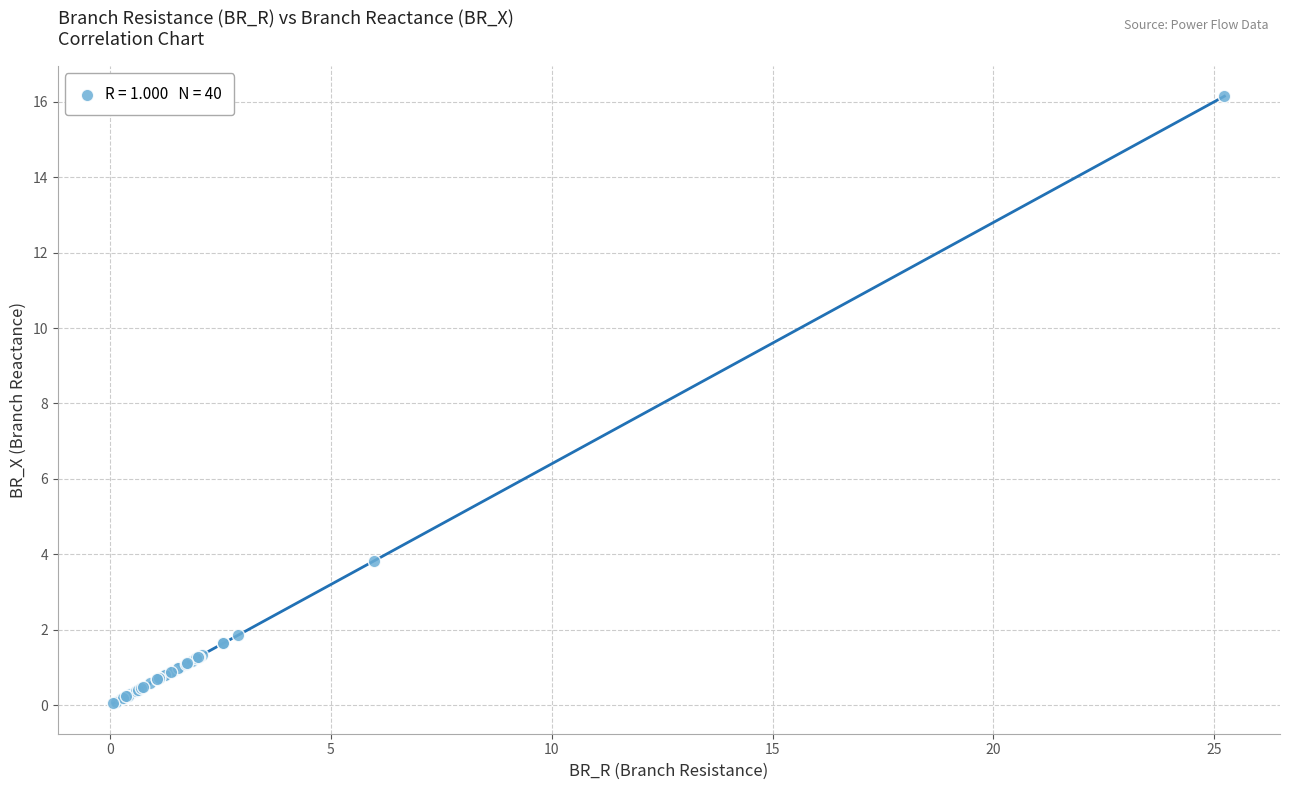

What Y value in the scatter plot is closest to 8?

3.8